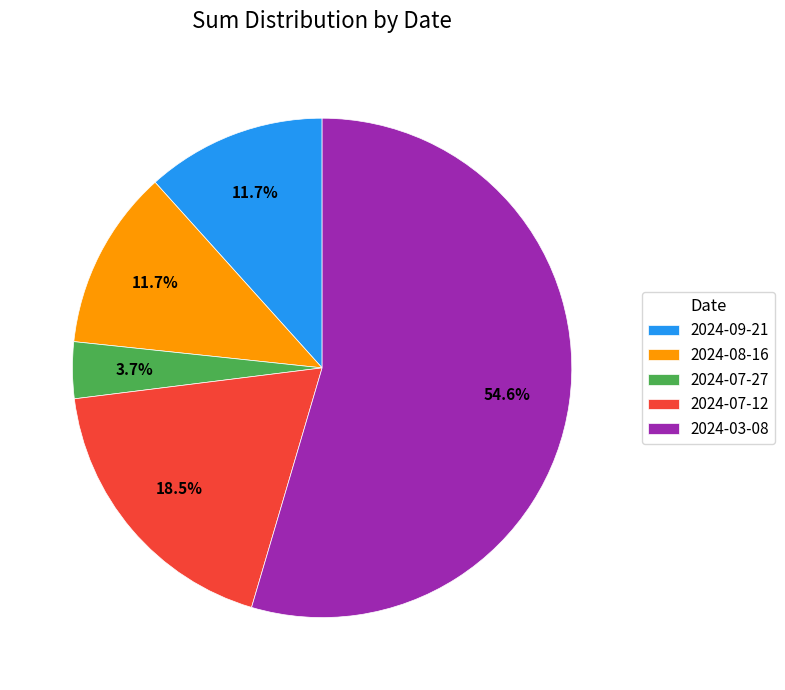

How many segments does this pie chart have?

5